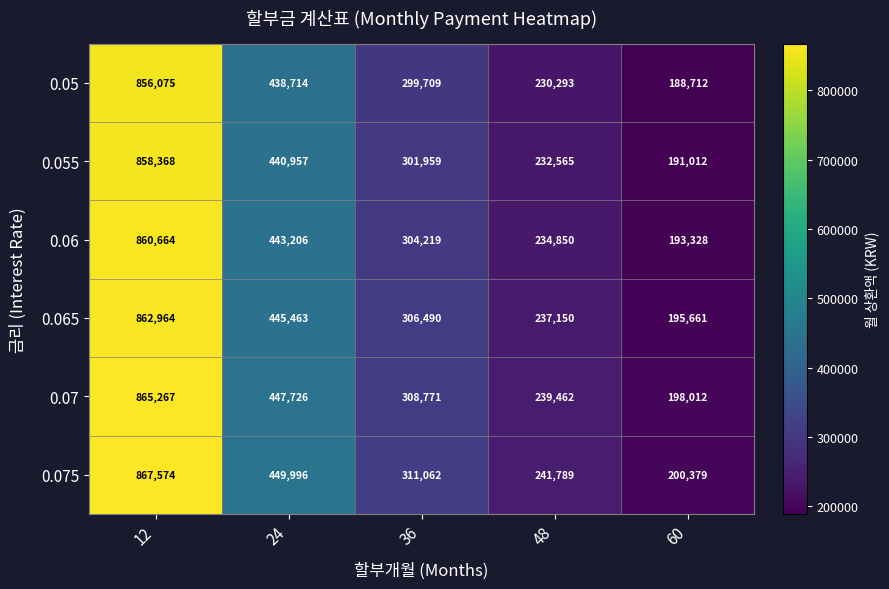

Count the number of categories in the chart.

5